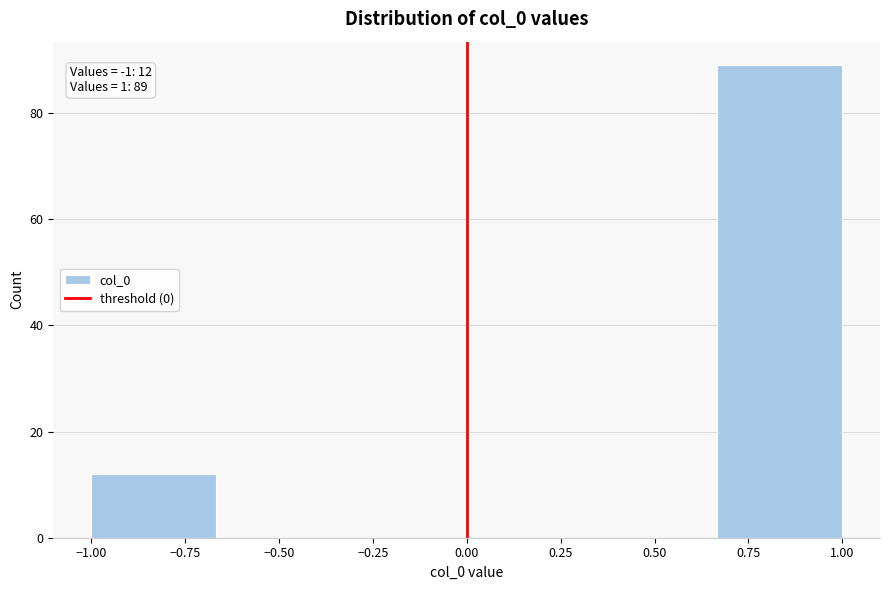

Over which range of the x-axis is the bar tallest?

0.65 to 1.00